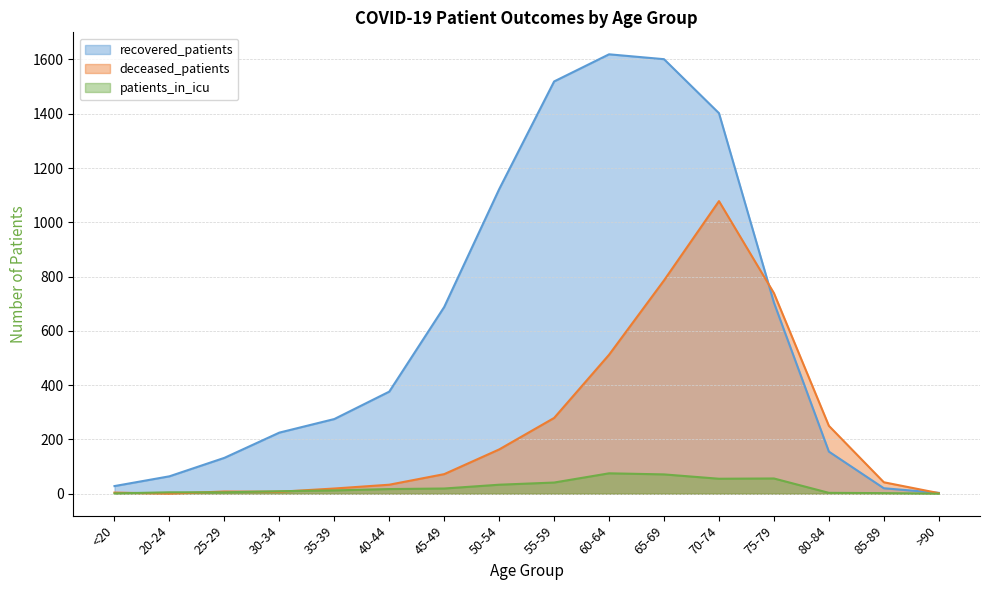

Where does the recovered_patients series first go above 376?

45-49